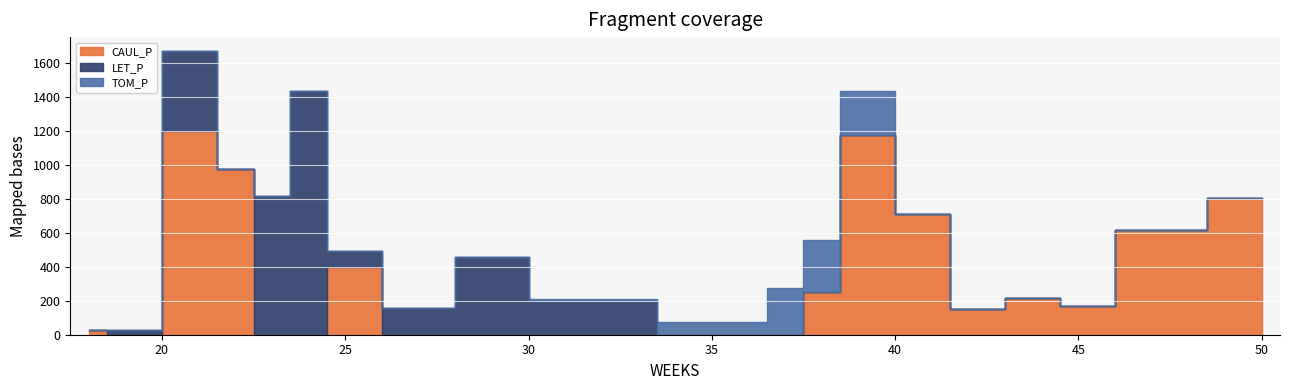

Where do LET_P and TOM_P first cross each other?

25 and 27